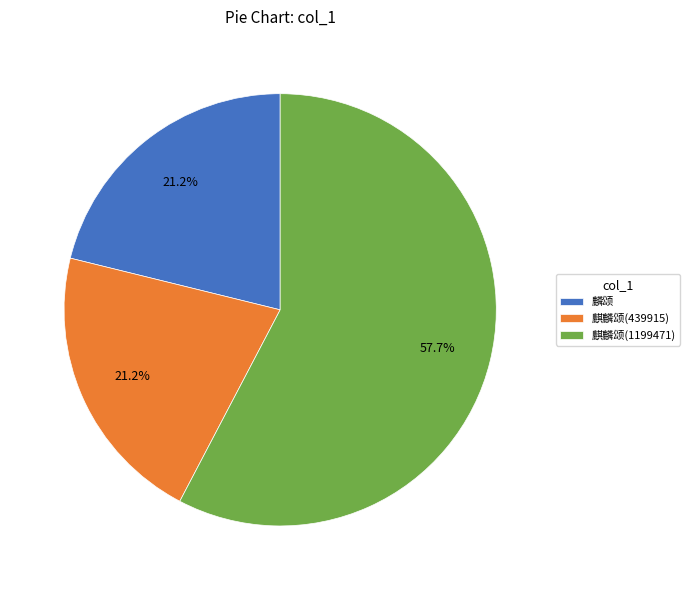

To the nearest percent, what portion does 麒麟颂(439915) represent?

21%